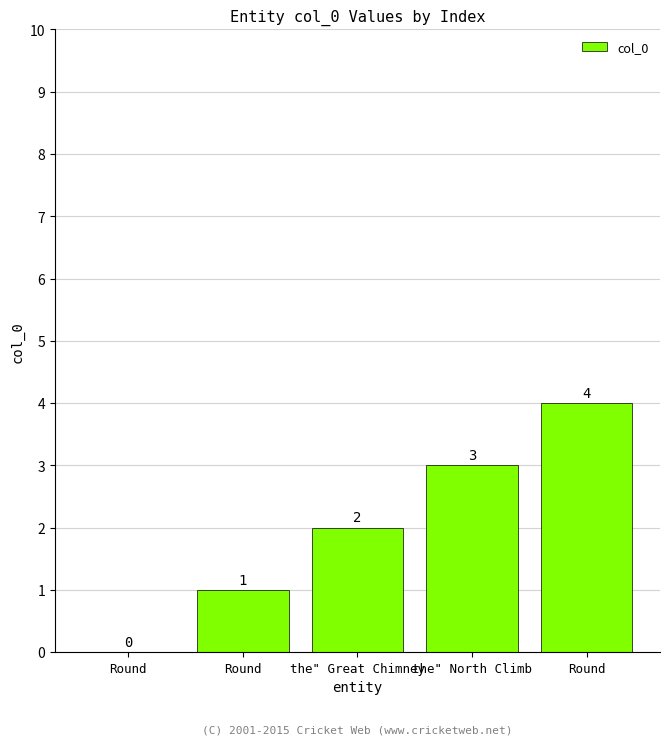

How many positive values are there?

4